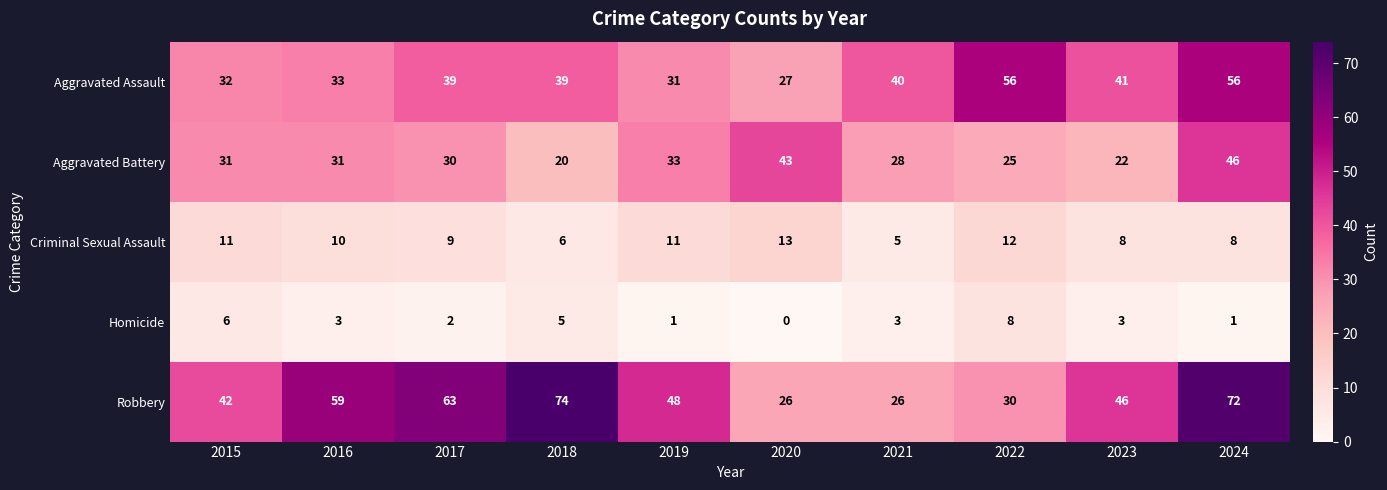

What is the difference between the second highest and second lowest values in the Homicide series?

5